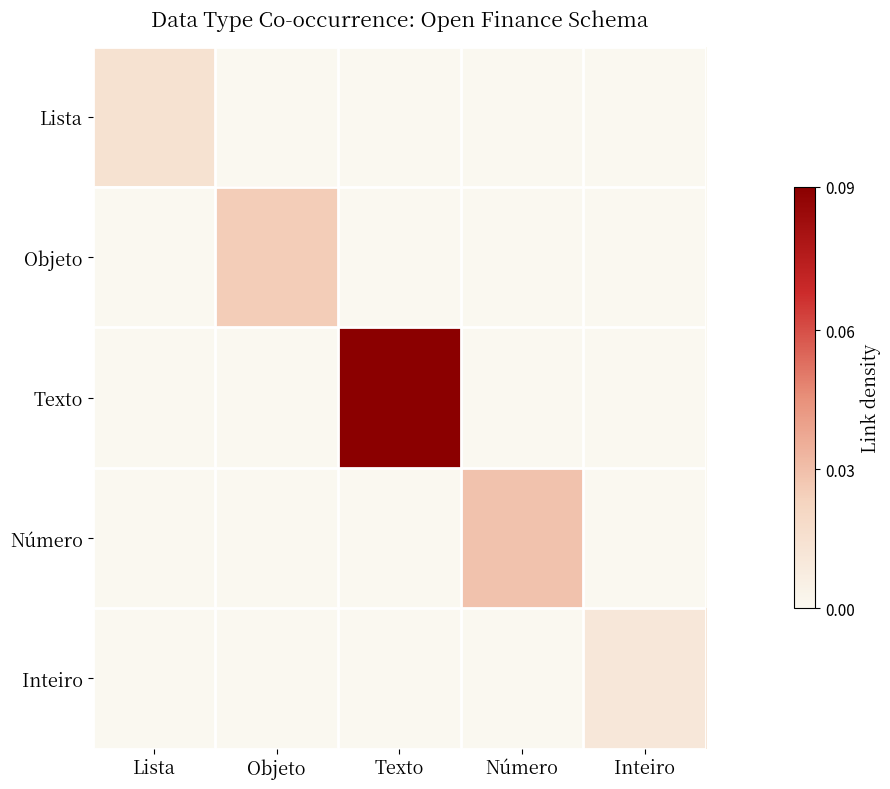

What is the spread (max minus min) of values at Objeto?

0.3